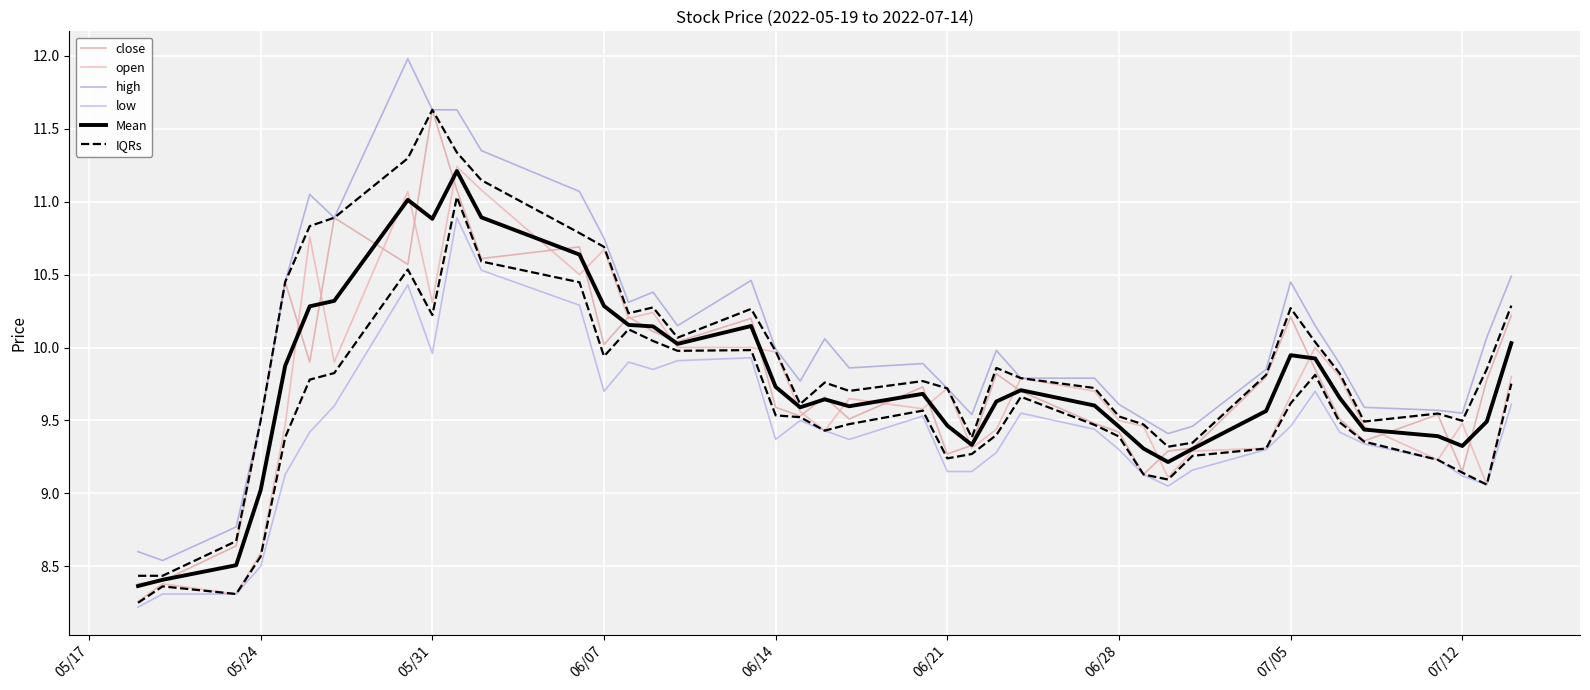

At how many categories does at least one series exceed 10?

18